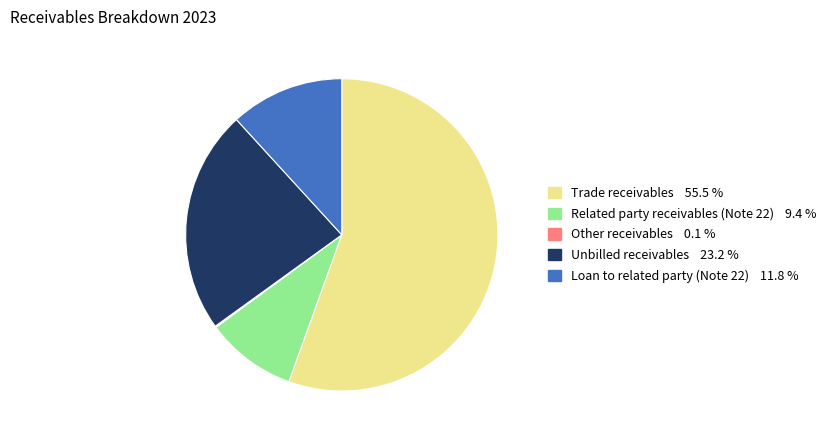

What is the largest slice in the pie chart?

Trade receivables